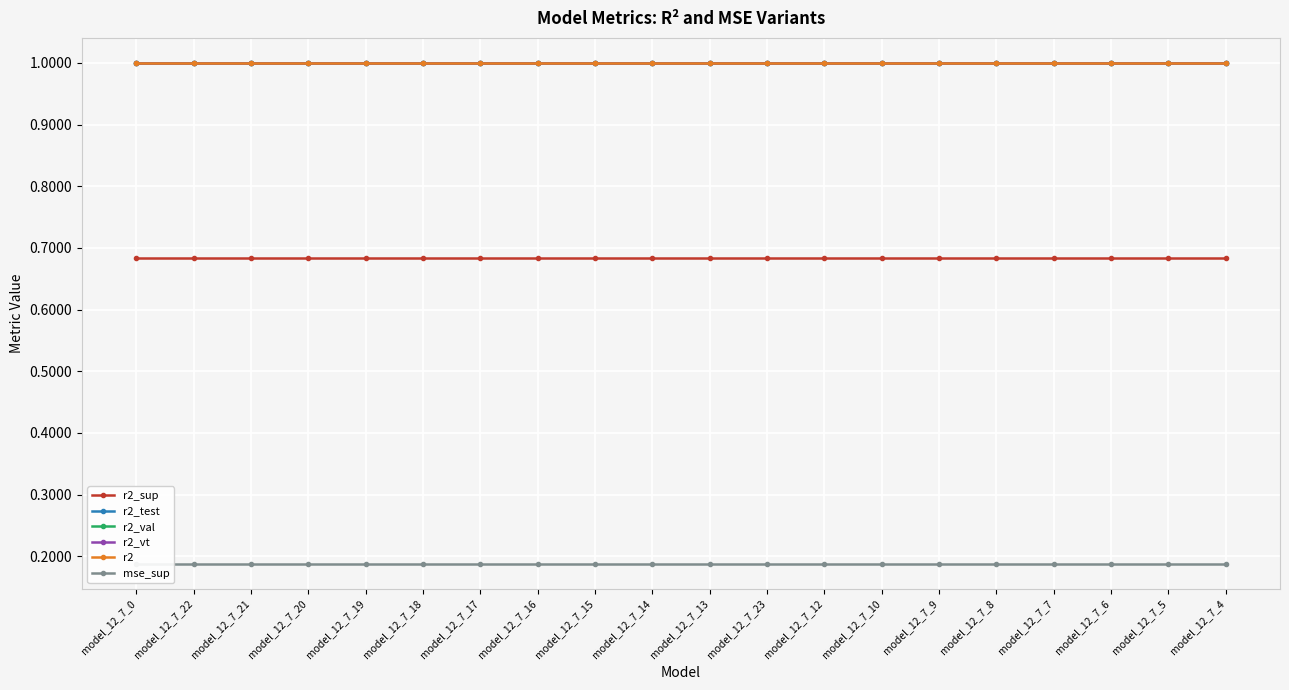

Reading left to right, list all the values displayed in this chart.

r2_sup: model_12_7_0=0.7	model_12_7_22=0.7	model_12_7_21=0.7	model_12_7_20=0.7	model_12_7_19=0.7	model_12_7_18=0.7	model_12_7_17=0.7	model_12_7_16=0.7	model_12_7_15=0.7	model_12_7_14=0.7	model_12_7_13=0.7	model_12_7_23=0.7	model_12_7_12=0.7	model_12_7_10=0.7	model_12_7_9=0.7	model_12_7_8=0.7	model_12_7_7=0.7	model_12_7_6=0.7	model_12_7_5=0.7	model_12_7_4=0.7
r2_test: model_12_7_0=1.0	model_12_7_22=1.0	model_12_7_21=1.0	model_12_7_20=1.0	model_12_7_19=1.0	model_12_7_18=1.0	model_12_7_17=1.0	model_12_7_16=1.0	model_12_7_15=1.0	model_12_7_14=1.0	model_12_7_13=1.0	model_12_7_23=1.0	model_12_7_12=1.0	model_12_7_10=1.0	model_12_7_9=1.0	model_12_7_8=1.0	model_12_7_7=1.0	model_12_7_6=1.0	model_12_7_5=1.0	model_12_7_4=1.0
r2_val: model_12_7_0=1.0	model_12_7_22=1.0	model_12_7_21=1.0	model_12_7_20=1.0	model_12_7_19=1.0	model_12_7_18=1.0	model_12_7_17=1.0	model_12_7_16=1.0	model_12_7_15=1.0	model_12_7_14=1.0	model_12_7_13=1.0	model_12_7_23=1.0	model_12_7_12=1.0	model_12_7_10=1.0	model_12_7_9=1.0	model_12_7_8=1.0	model_12_7_7=1.0	model_12_7_6=1.0	model_12_7_5=1.0	model_12_7_4=1.0
r2_vt: model_12_7_0=1.0	model_12_7_22=1.0	model_12_7_21=1.0	model_12_7_20=1.0	model_12_7_19=1.0	model_12_7_18=1.0	model_12_7_17=1.0	model_12_7_16=1.0	model_12_7_15=1.0	model_12_7_14=1.0	model_12_7_13=1.0	model_12_7_23=1.0	model_12_7_12=1.0	model_12_7_10=1.0	model_12_7_9=1.0	model_12_7_8=1.0	model_12_7_7=1.0	model_12_7_6=1.0	model_12_7_5=1.0	model_12_7_4=1.0
r2: model_12_7_0=1.0	model_12_7_22=1.0	model_12_7_21=1.0	model_12_7_20=1.0	model_12_7_19=1.0	model_12_7_18=1.0	model_12_7_17=1.0	model_12_7_16=1.0	model_12_7_15=1.0	model_12_7_14=1.0	model_12_7_13=1.0	model_12_7_23=1.0	model_12_7_12=1.0	model_12_7_10=1.0	model_12_7_9=1.0	model_12_7_8=1.0	model_12_7_7=1.0	model_12_7_6=1.0	model_12_7_5=1.0	model_12_7_4=1.0
mse_sup: model_12_7_0=0.2	model_12_7_22=0.2	model_12_7_21=0.2	model_12_7_20=0.2	model_12_7_19=0.2	model_12_7_18=0.2	model_12_7_17=0.2	model_12_7_16=0.2	model_12_7_15=0.2	model_12_7_14=0.2	model_12_7_13=0.2	model_12_7_23=0.2	model_12_7_12=0.2	model_12_7_10=0.2	model_12_7_9=0.2	model_12_7_8=0.2	model_12_7_7=0.2	model_12_7_6=0.2	model_12_7_5=0.2	model_12_7_4=0.2